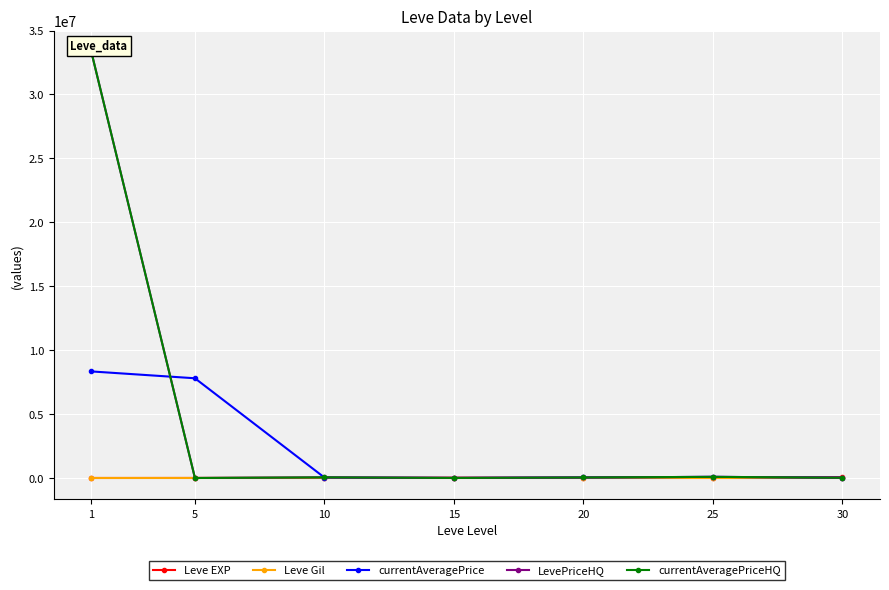

True or false: currentAveragePriceHQ has a value of 71306.4 at 20.

False